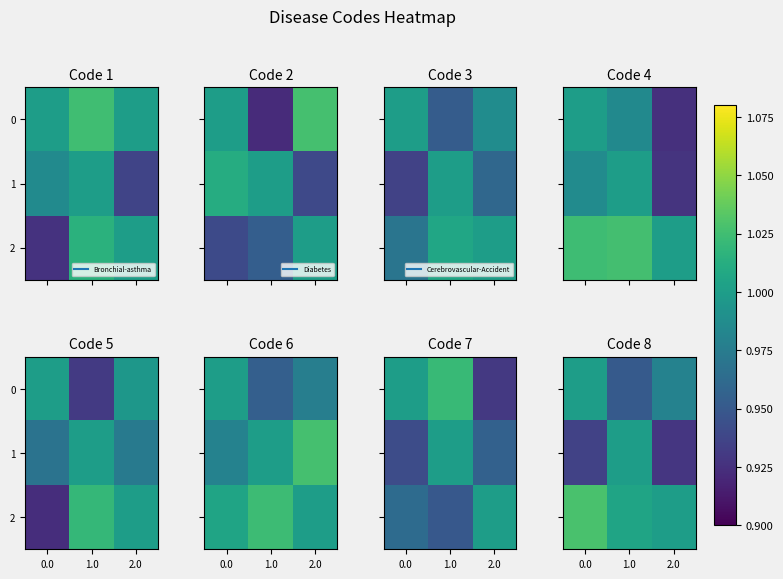

True or false: 1 has a value of 0.6 at 2.0.

False